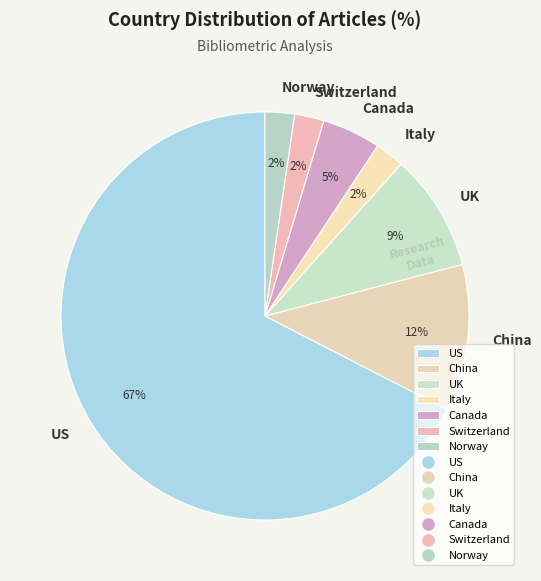

Is there a majority slice in this chart?

Yes